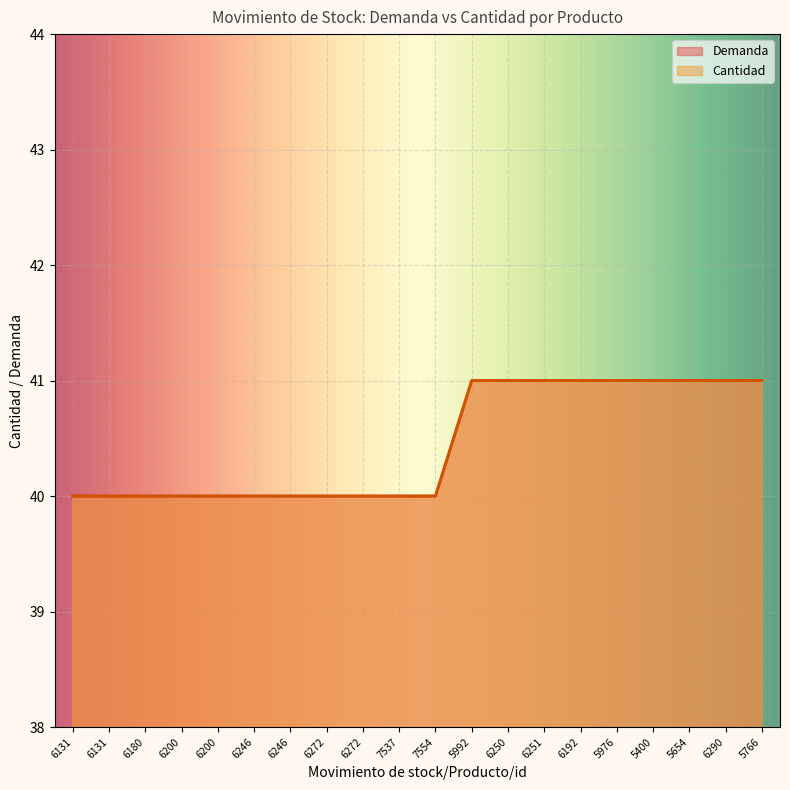

Count the number of data series in this chart.

2